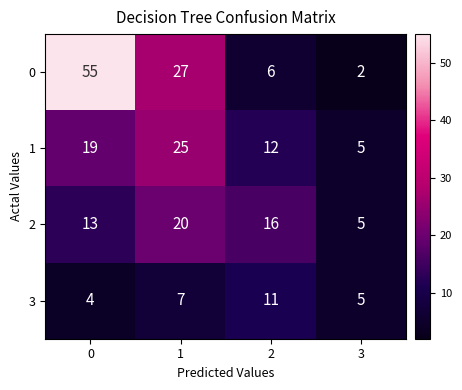

What is the spread (max minus min) of values at 0?

51